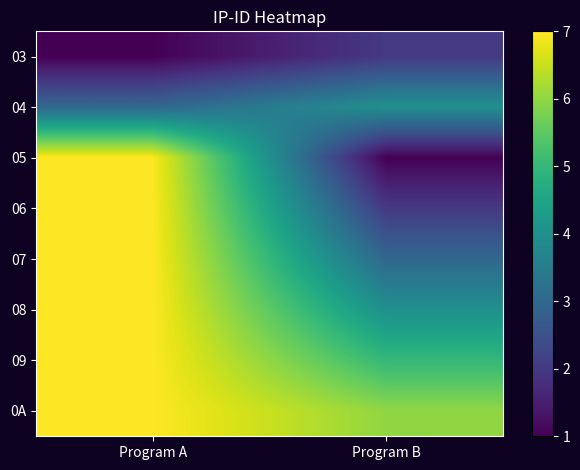

Reading right to left, list all the values displayed in this chart.

03: Program B=2	Program A=1
04: Program B=4	Program A=3
05: Program B=1	Program A=7
06: Program B=2	Program A=7
07: Program B=3	Program A=7
08: Program B=4	Program A=7
09: Program B=5	Program A=7
0A: Program B=6	Program A=7